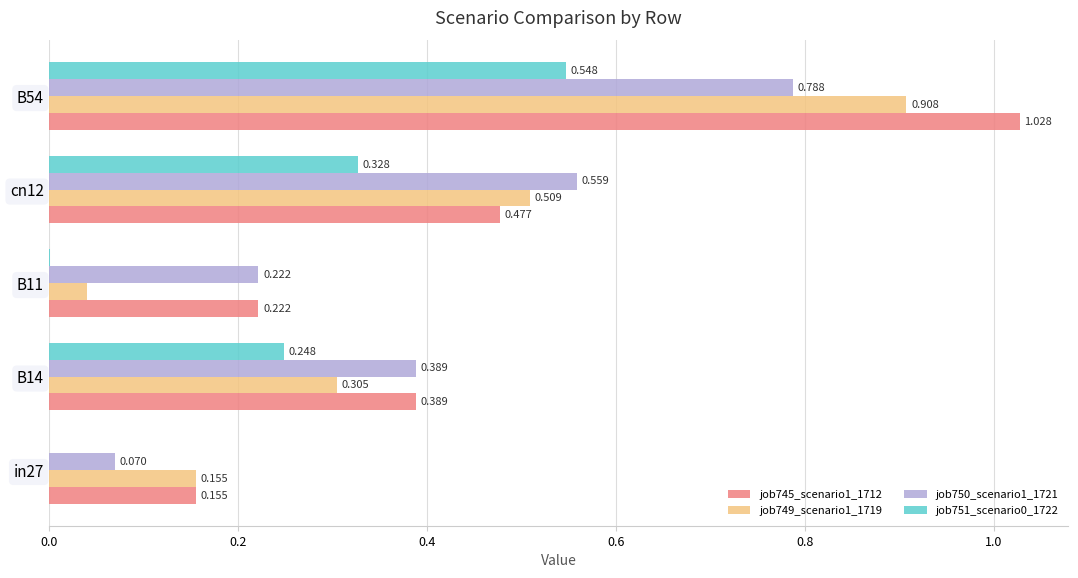

What is the sum of all job749_scenario1_1719 values?

1.9